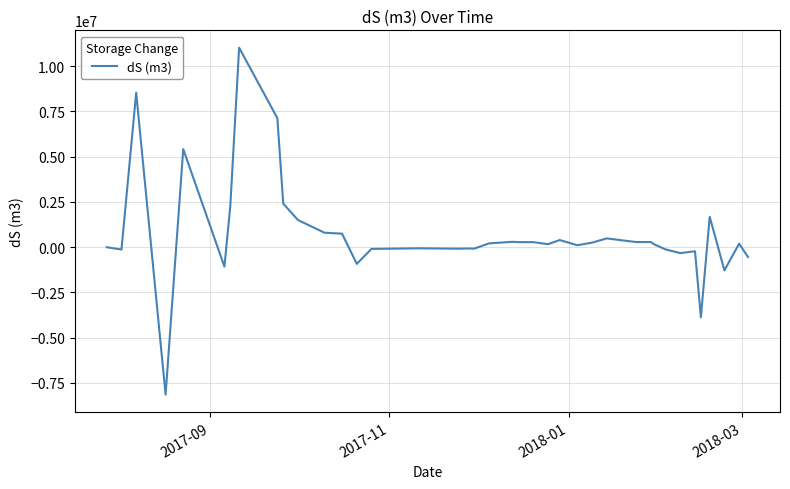

What is the maximum value shown in the chart?

11025377.3